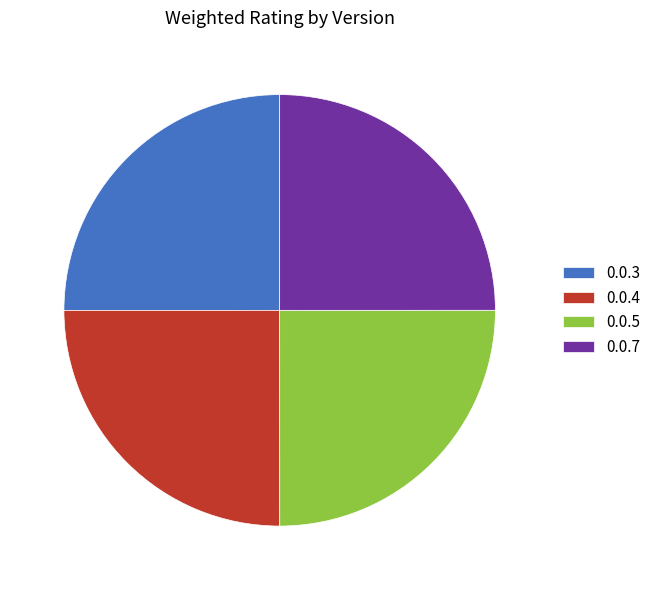

Does 0.0.5 represent more than half of the total?

No